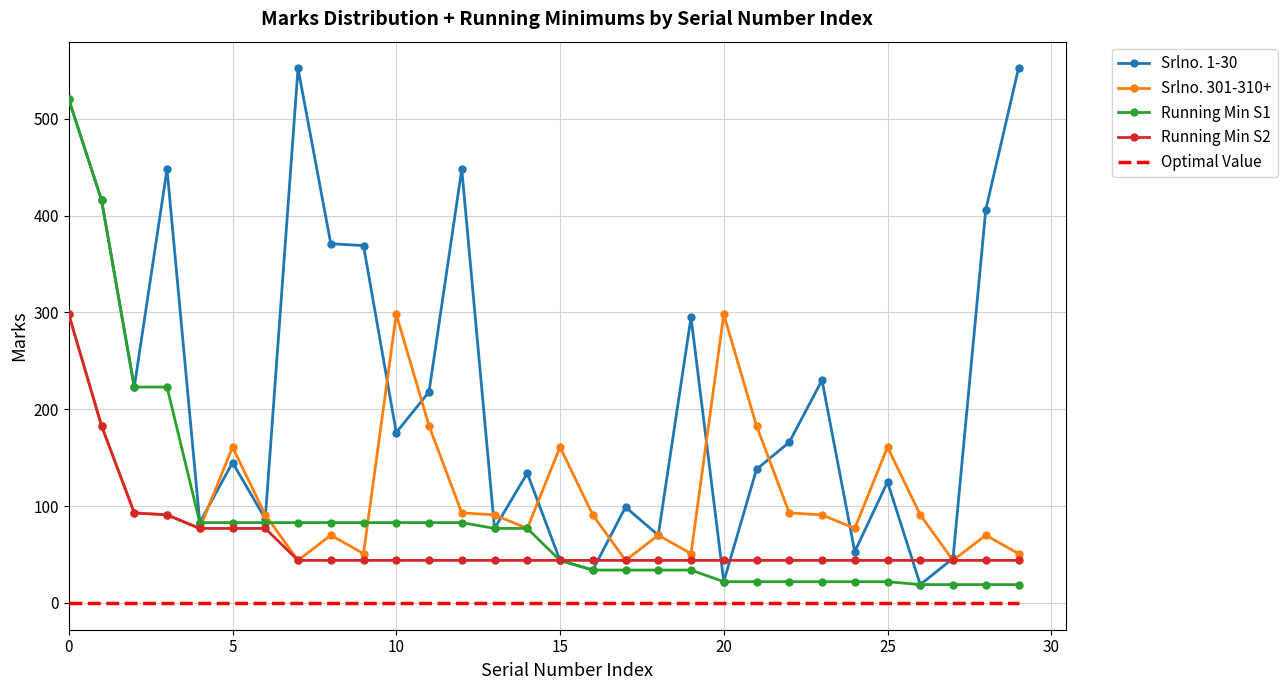

Which series has the largest total across all categories?

Srlno. 1-30